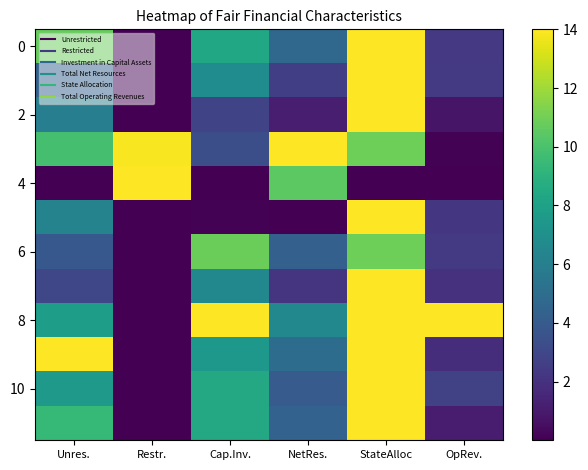

At how many categories does at least one series exceed 5?

6